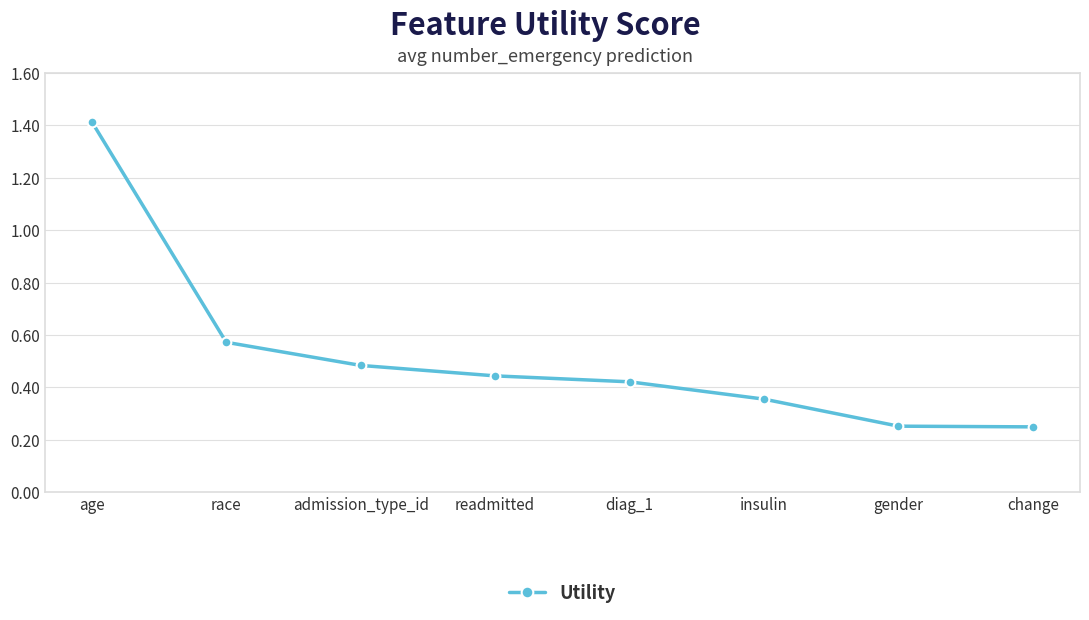

What is the label of the 5th point from the left?

diag_1